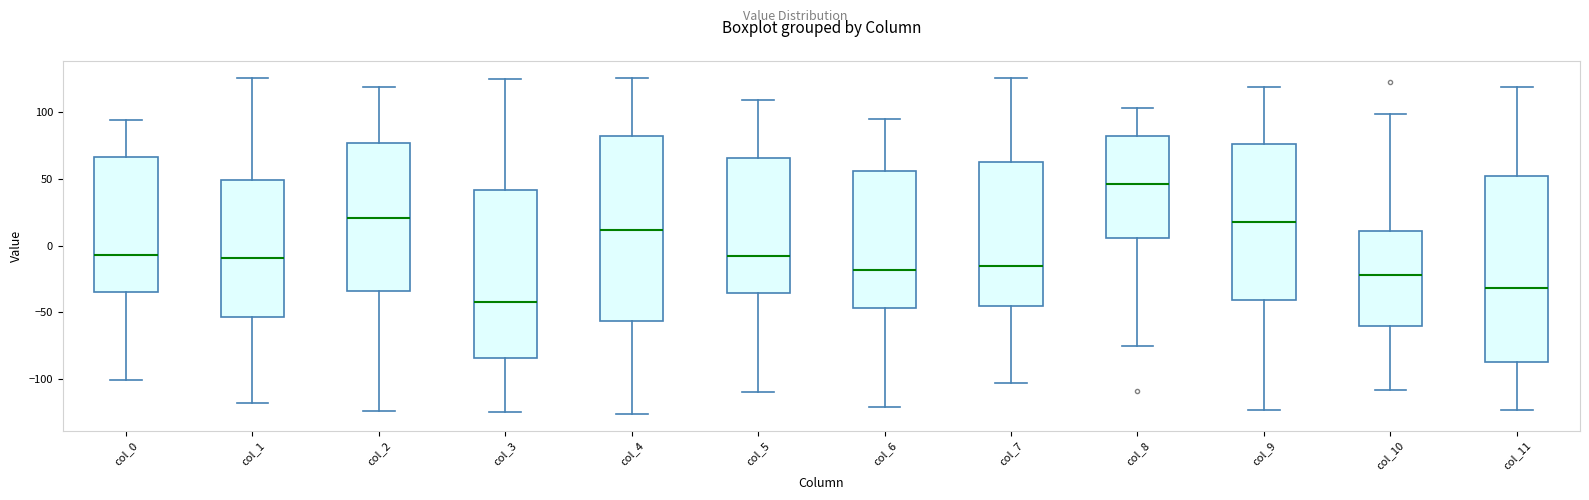

Which box has the lowest median line?

col_3